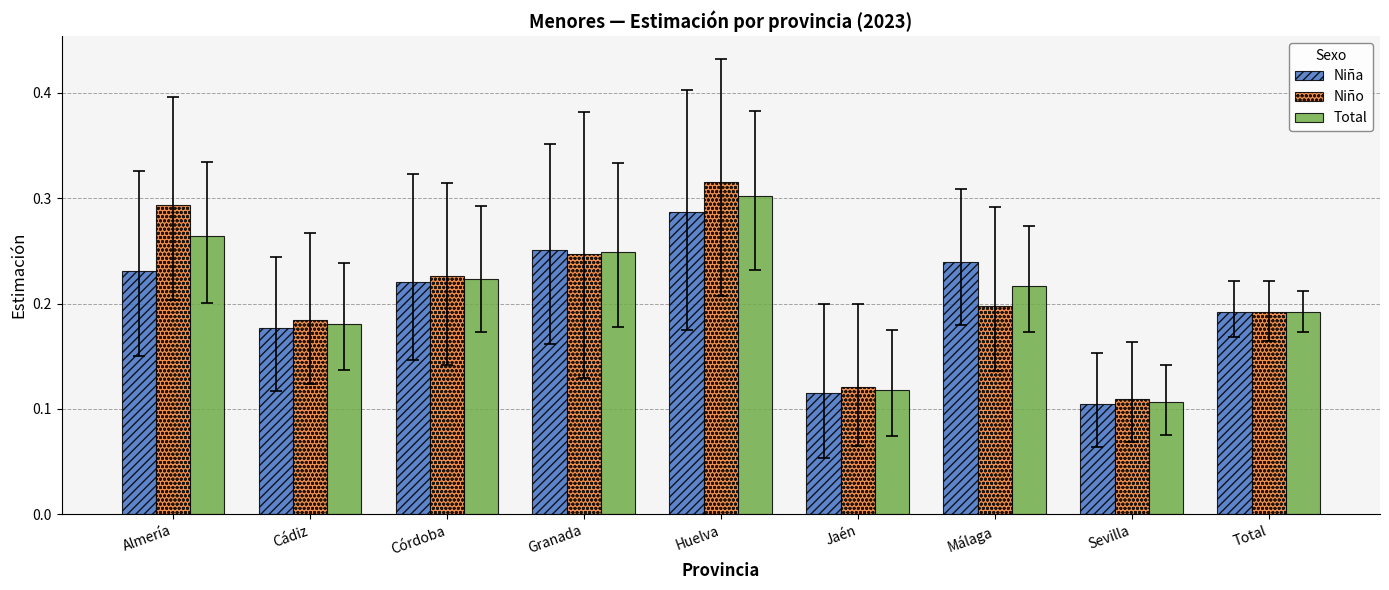

What are all the series names shown in the legend?

Niña, Niño, Total